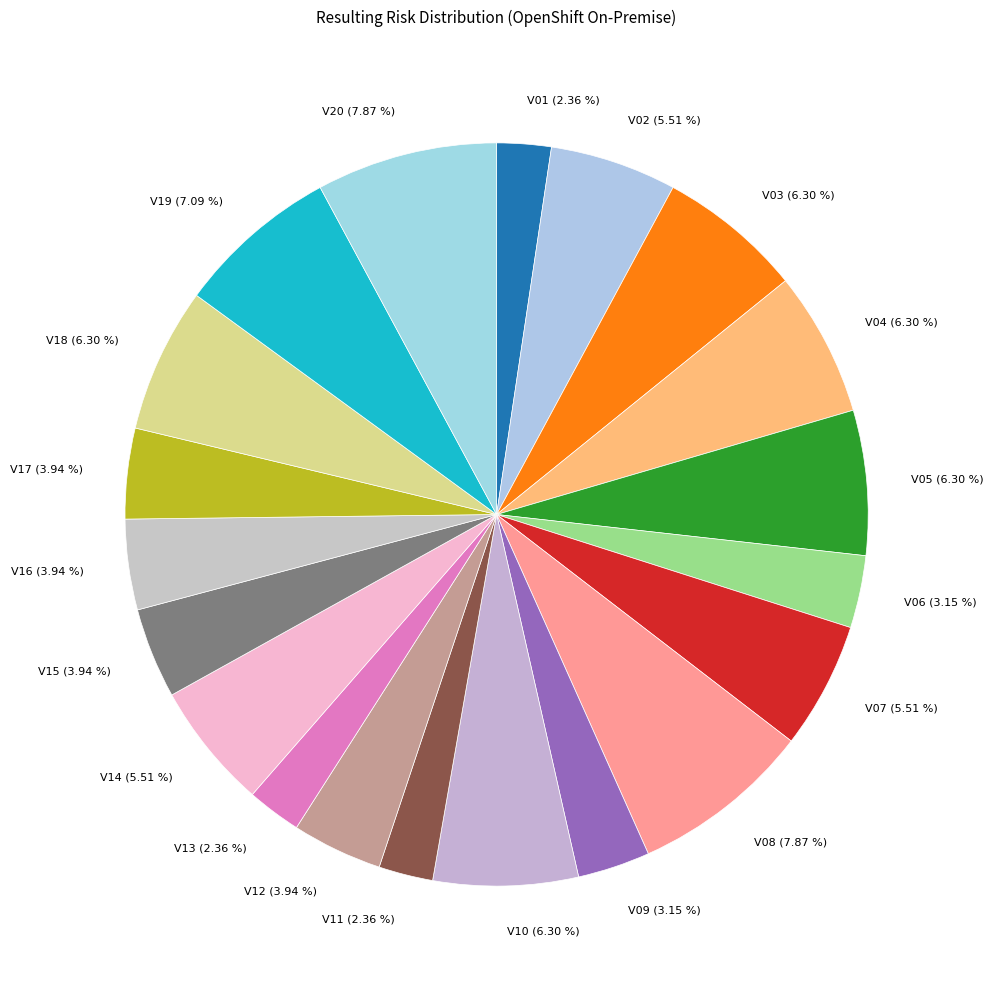

To the nearest percent, what percentage of the pie is V19?

7%